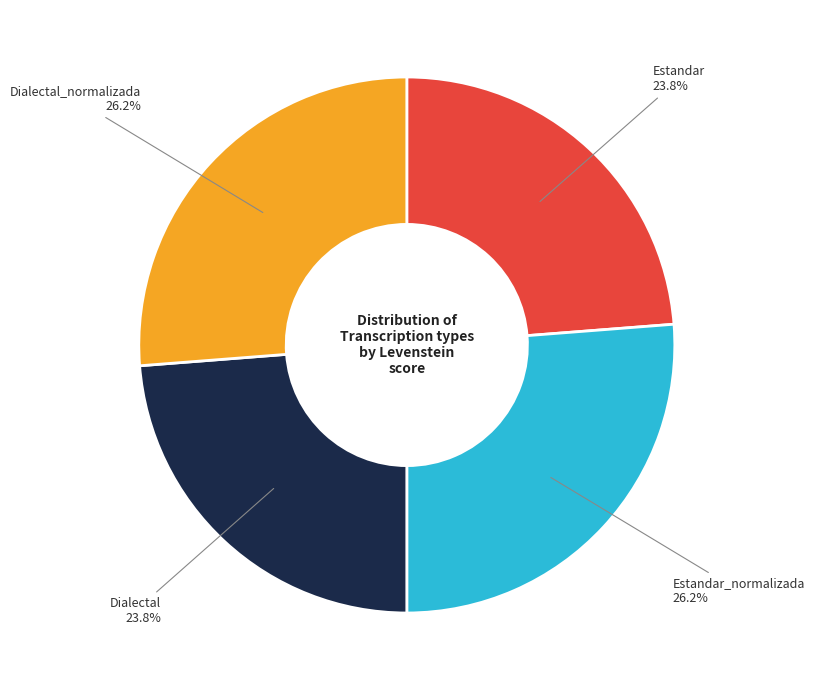

Is there any slice that represents more than half of the pie?

No